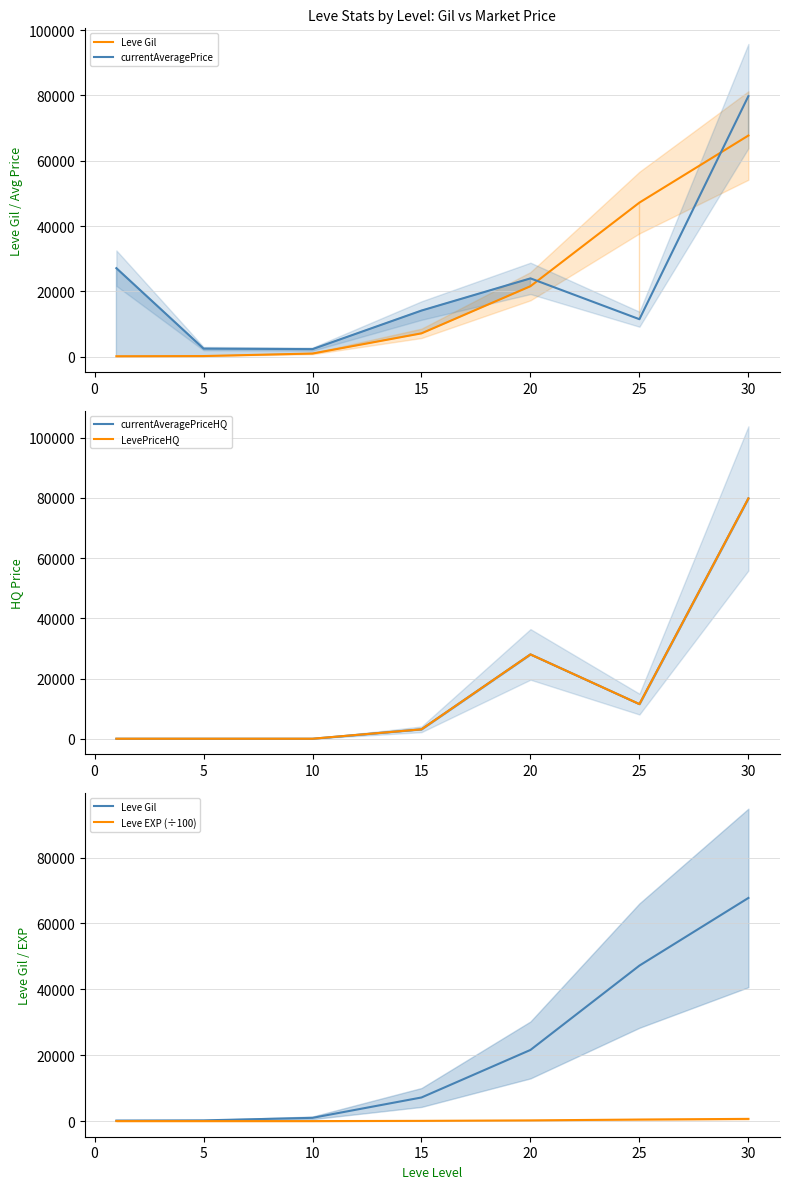

Does the chart have visible grid lines?

Yes